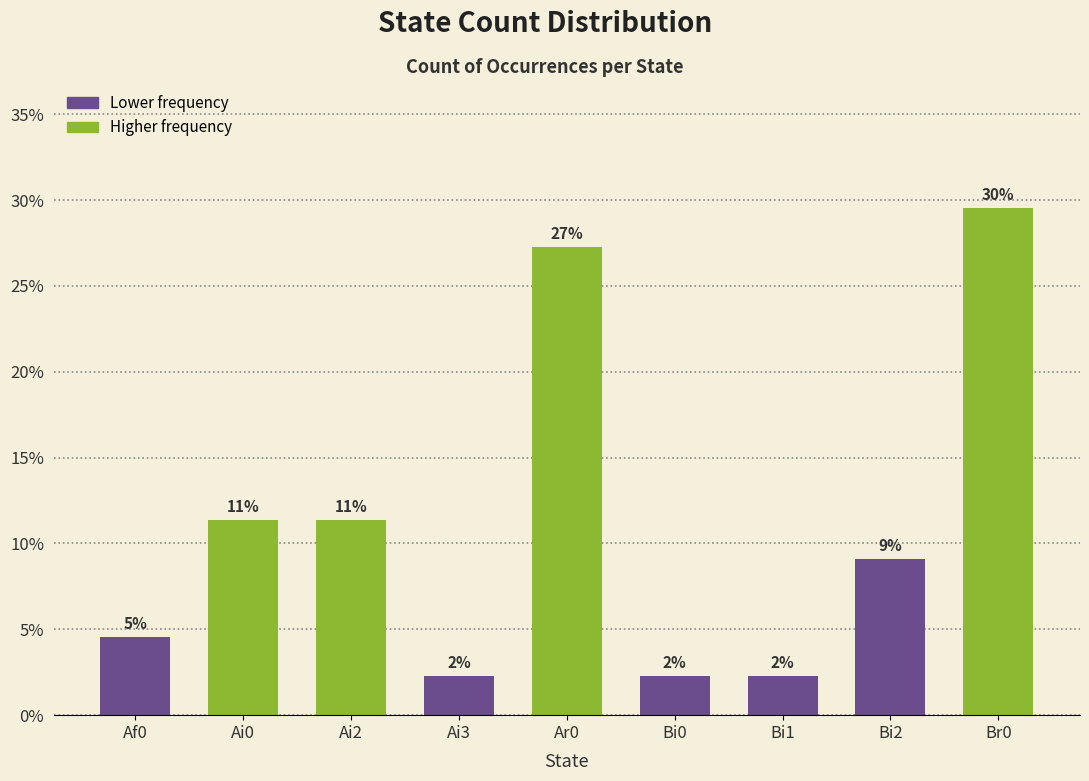

What is the greatest value displayed?

29.5